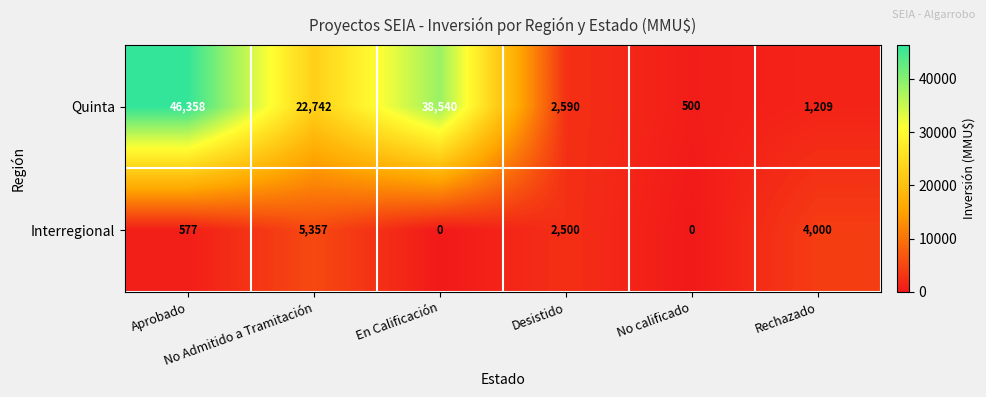

What is the total value across all series at No calificado?

500